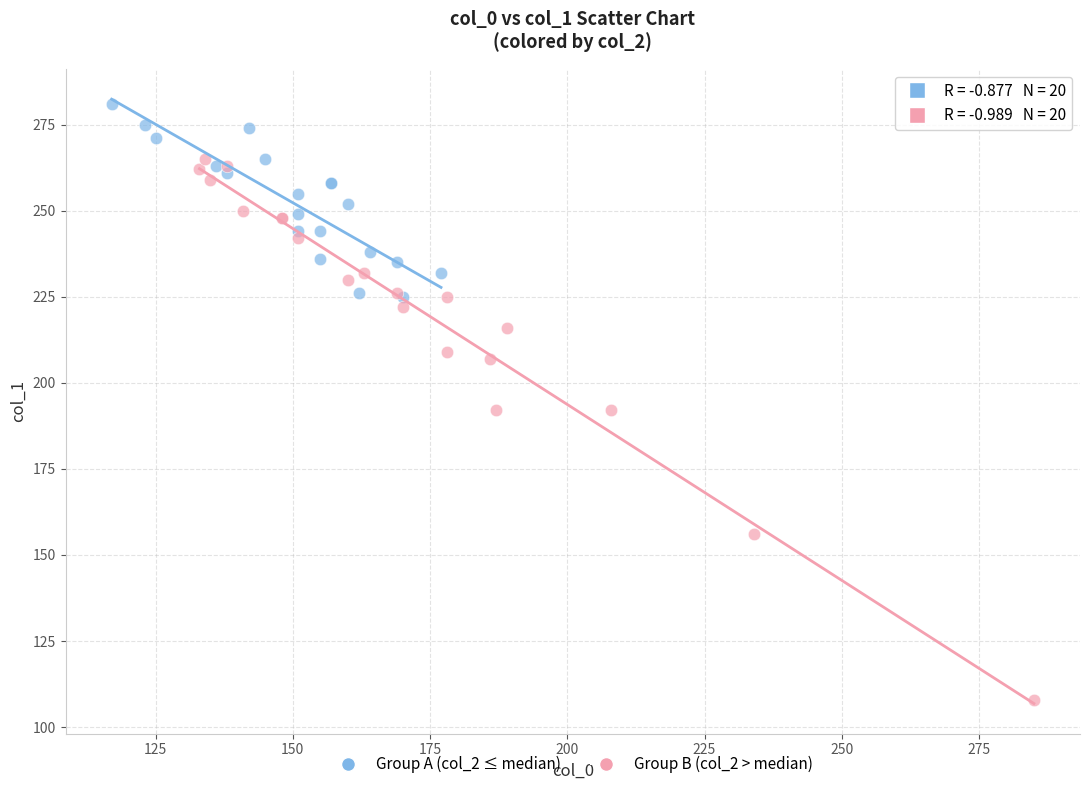

Which series contains the lowest Y value?

Group B (col_2 > median)